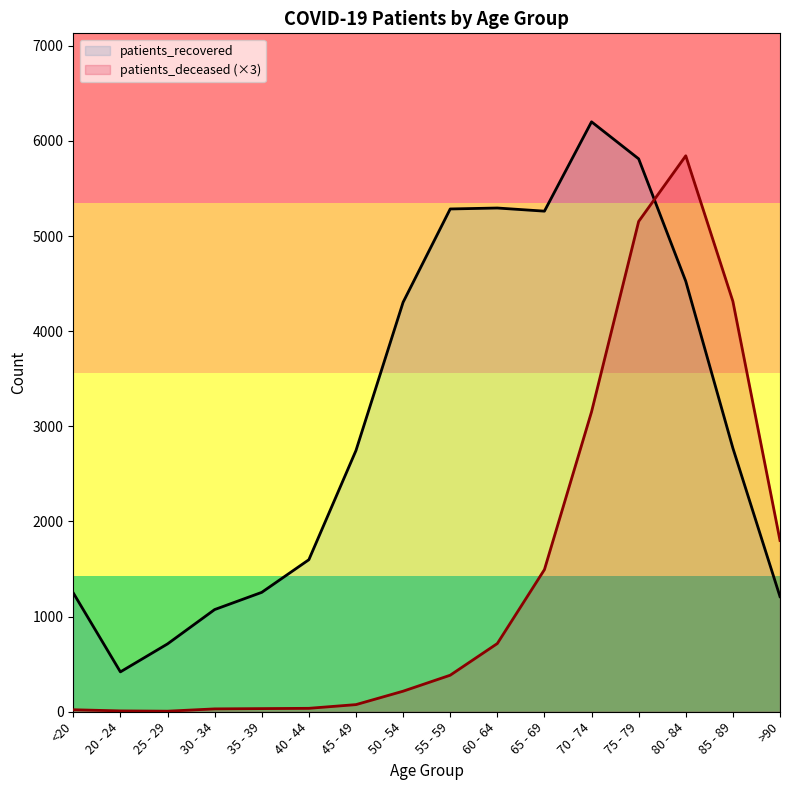

List the labels in order of patients_deceased value, smallest first.

25 - 29, 20 - 24, <20, 30 - 34, 35 - 39, 40 - 44, 45 - 49, 50 - 54, 55 - 59, 60 - 64, 65 - 69, >90, 70 - 74, 85 - 89, 75 - 79, 80 - 84